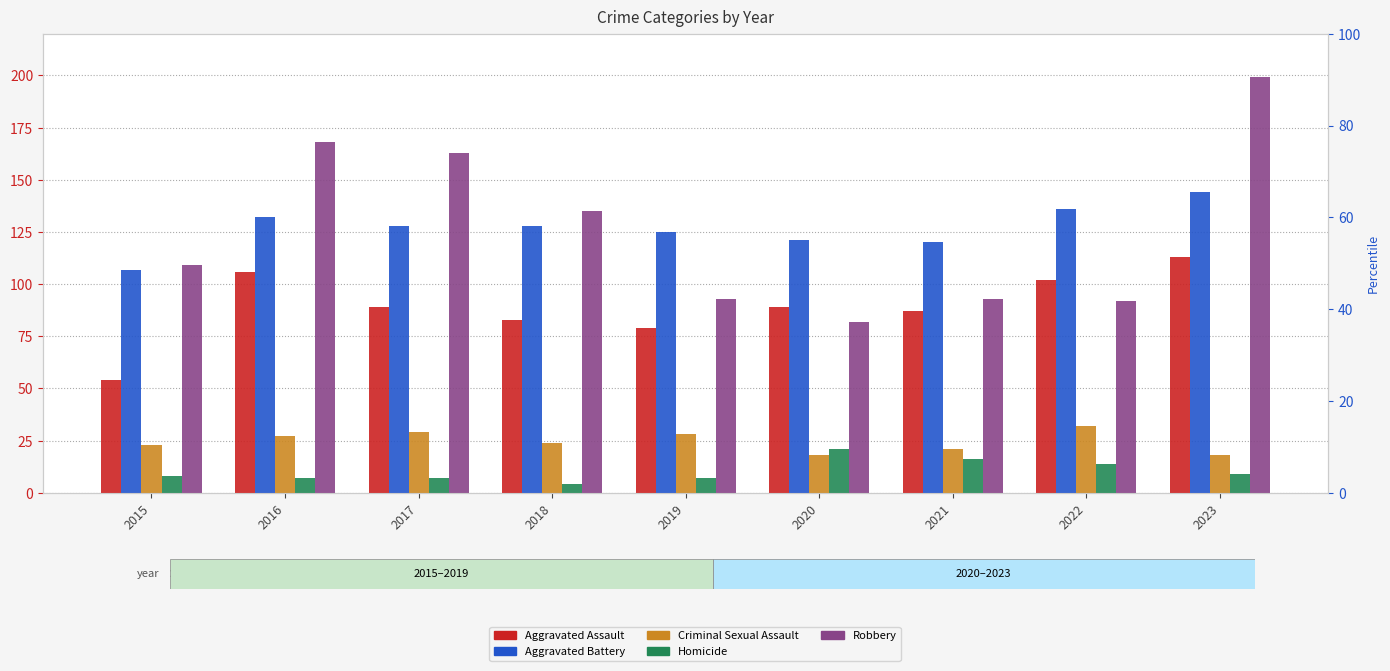

What is the value of the Criminal Sexual Assault bar at the 4th from the left?

24